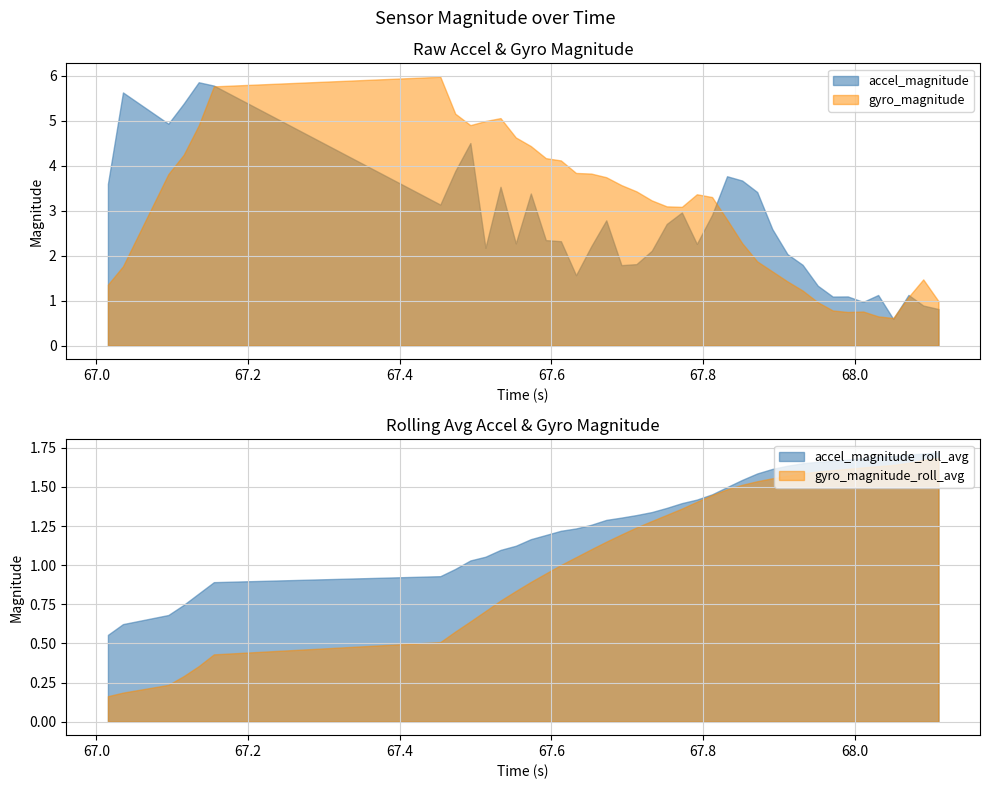

True or false: time and accel_magnitude_roll_avg cross at least once.

False